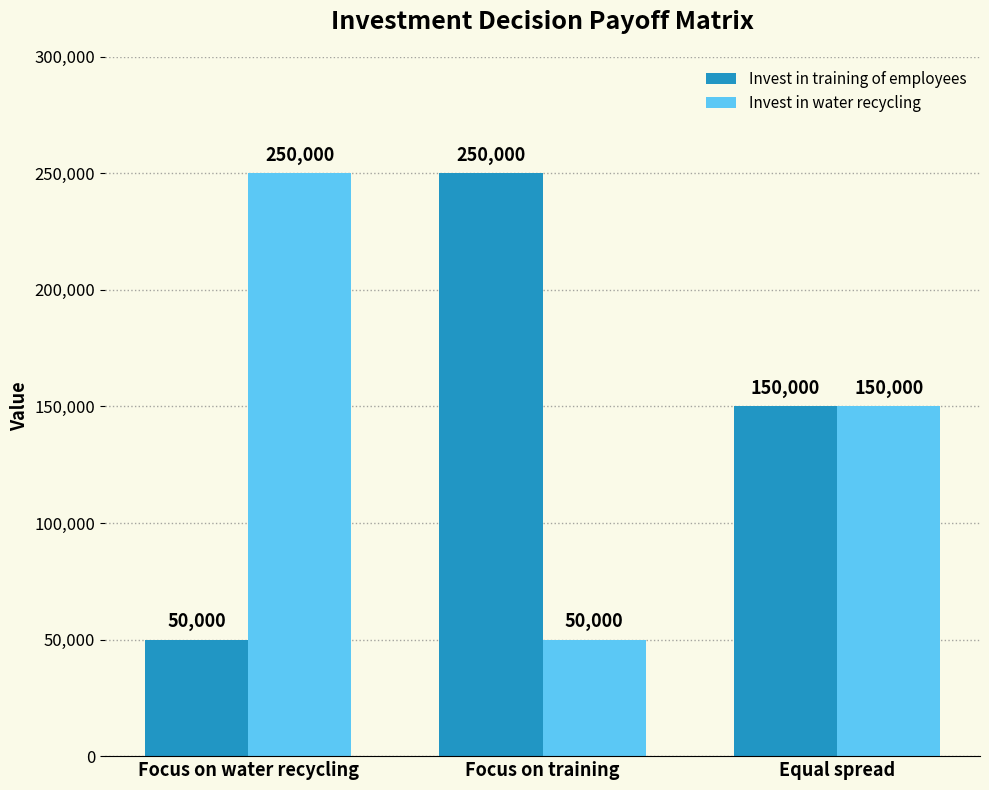

At how many categories does at least one series exceed 74178?

3